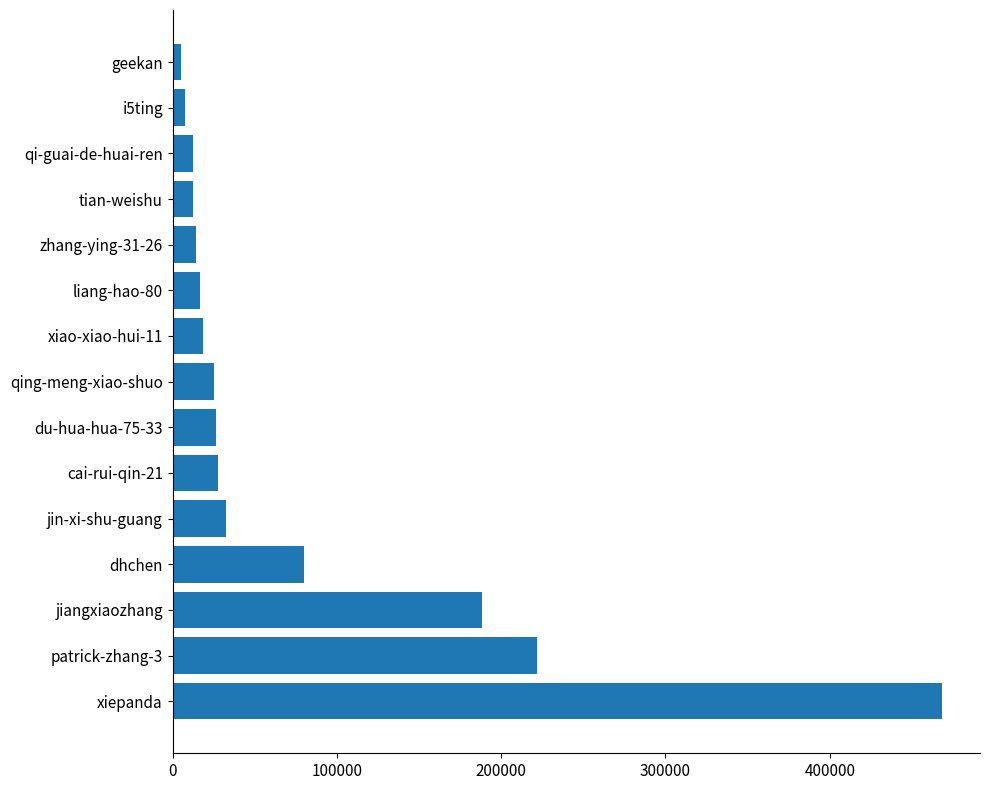

How many values are below 25011?

7